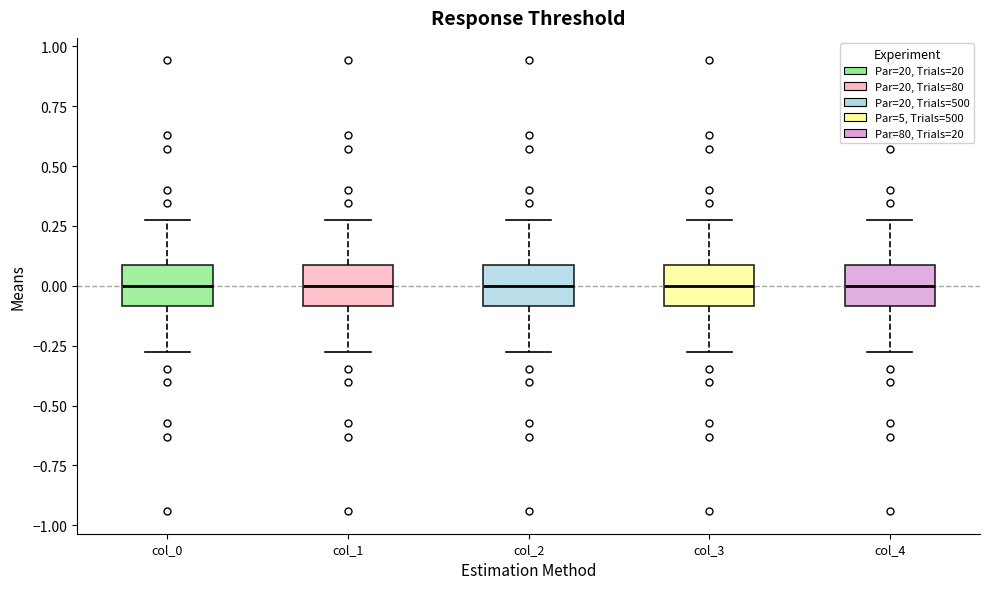

Reading left to right, transcribe this box plot: for each box, give where its median line is, the range the box spans, and where its two whiskers end, as read against the y-axis. The values are not printed on the chart, so give them approximately, as read against the axis.

col_0: median 0.00, box -0.10 to 0.10, whiskers -0.25 to 0.25
col_1: median 0.00, box -0.10 to 0.10, whiskers -0.25 to 0.25
col_2: median 0.00, box -0.10 to 0.10, whiskers -0.25 to 0.25
col_3: median 0.00, box -0.10 to 0.10, whiskers -0.25 to 0.25
col_4: median 0.00, box -0.10 to 0.10, whiskers -0.25 to 0.25